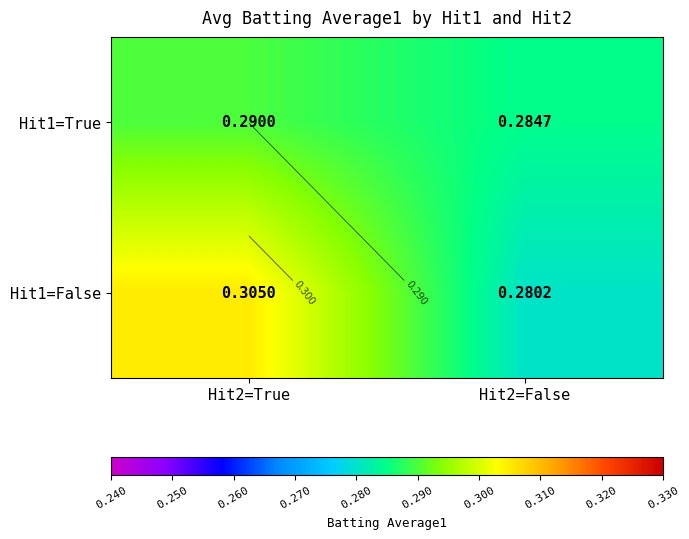

At Hit2=False, list the series in order from smallest to largest.

Hit1=False, Hit1=True